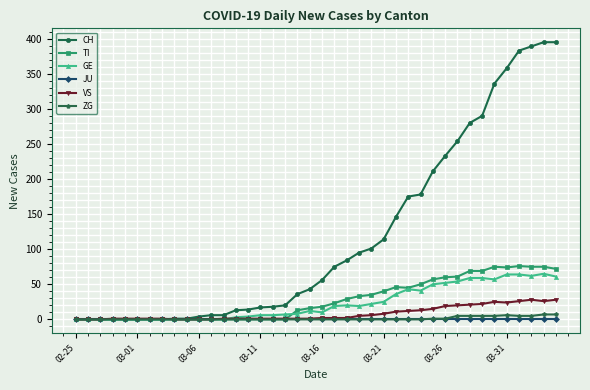

What are all the series names shown in the legend?

CH, TI, GE, JU, VS, ZG